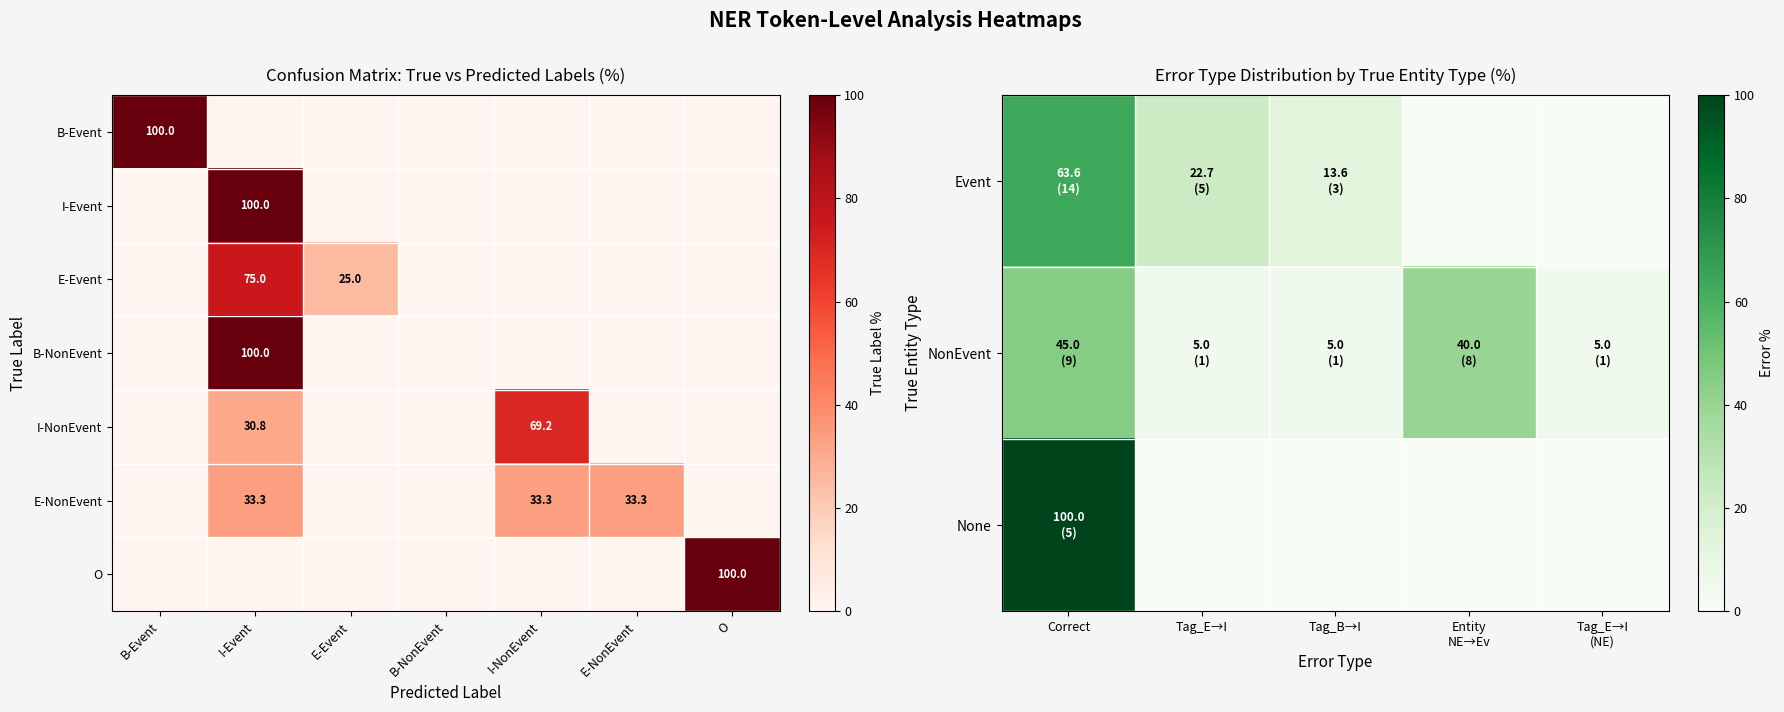

What is the maximum value for O?

100.0